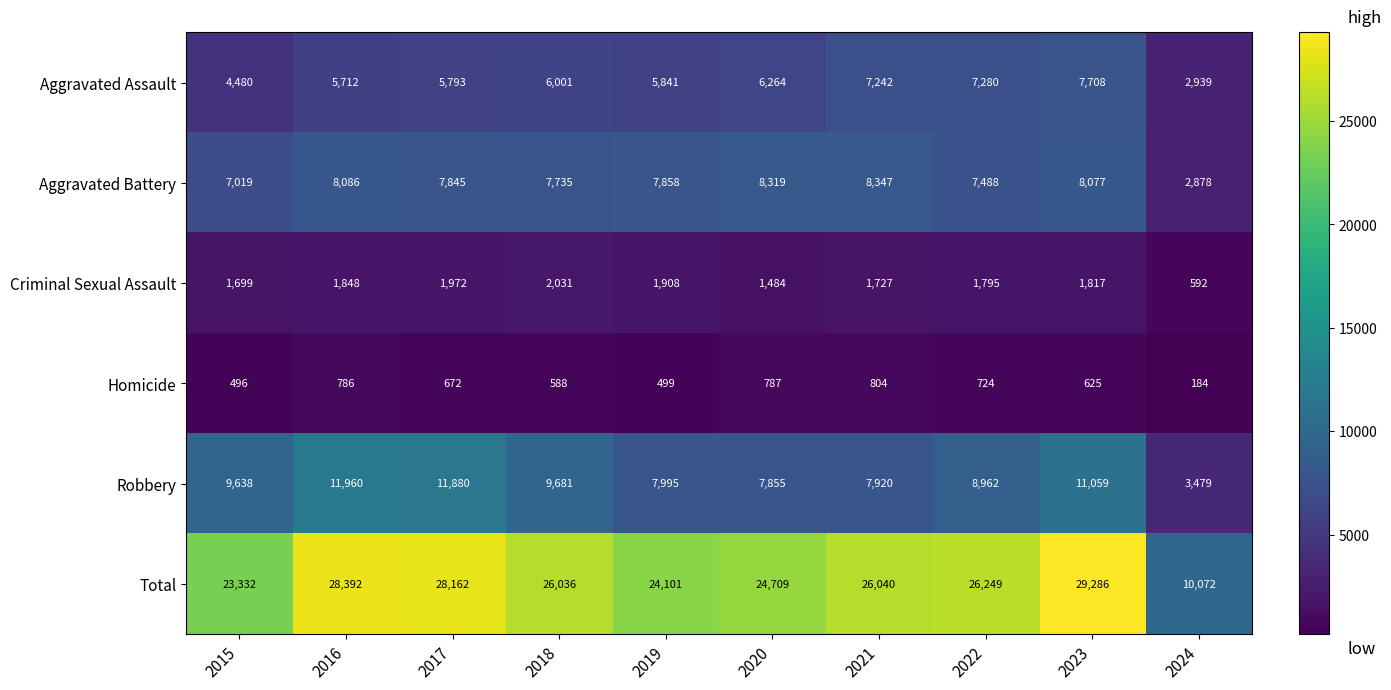

How many data points does each series have?

10